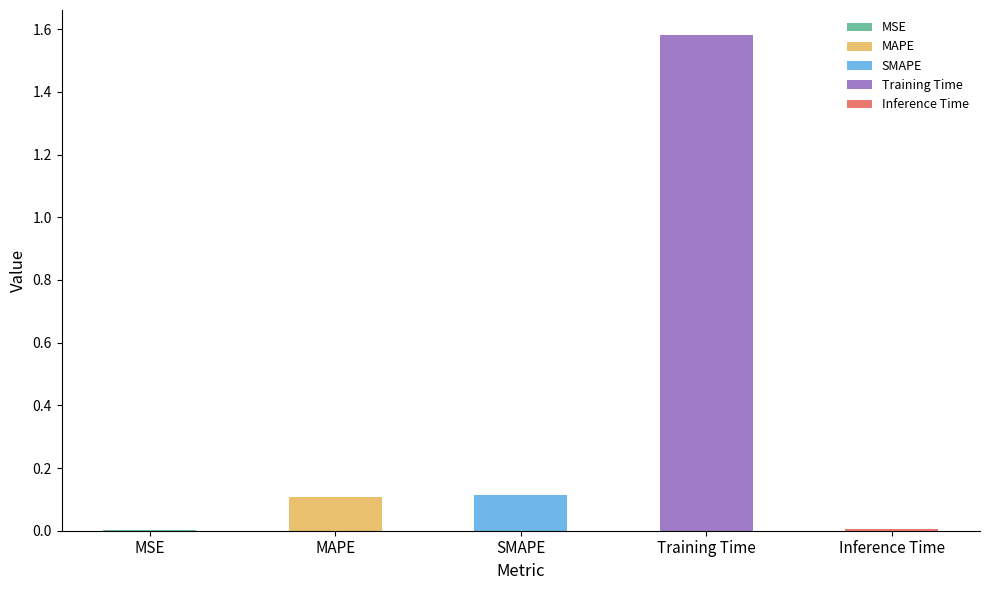

At which category does the chart reach its peak across all series?

Training Time